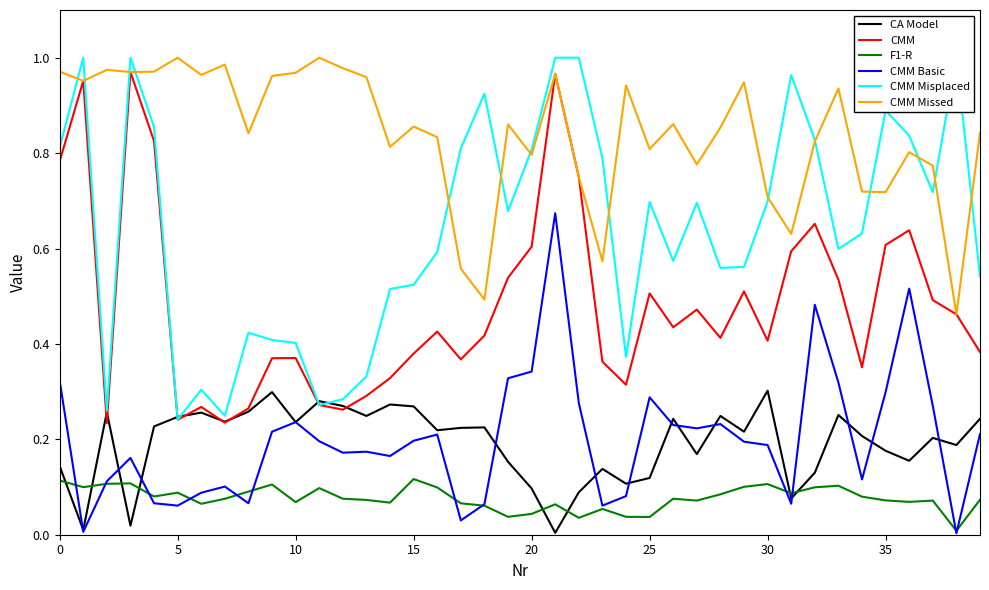

After their last crossing, which series has the higher values: CMM Basic or F1-R?

CMM Basic